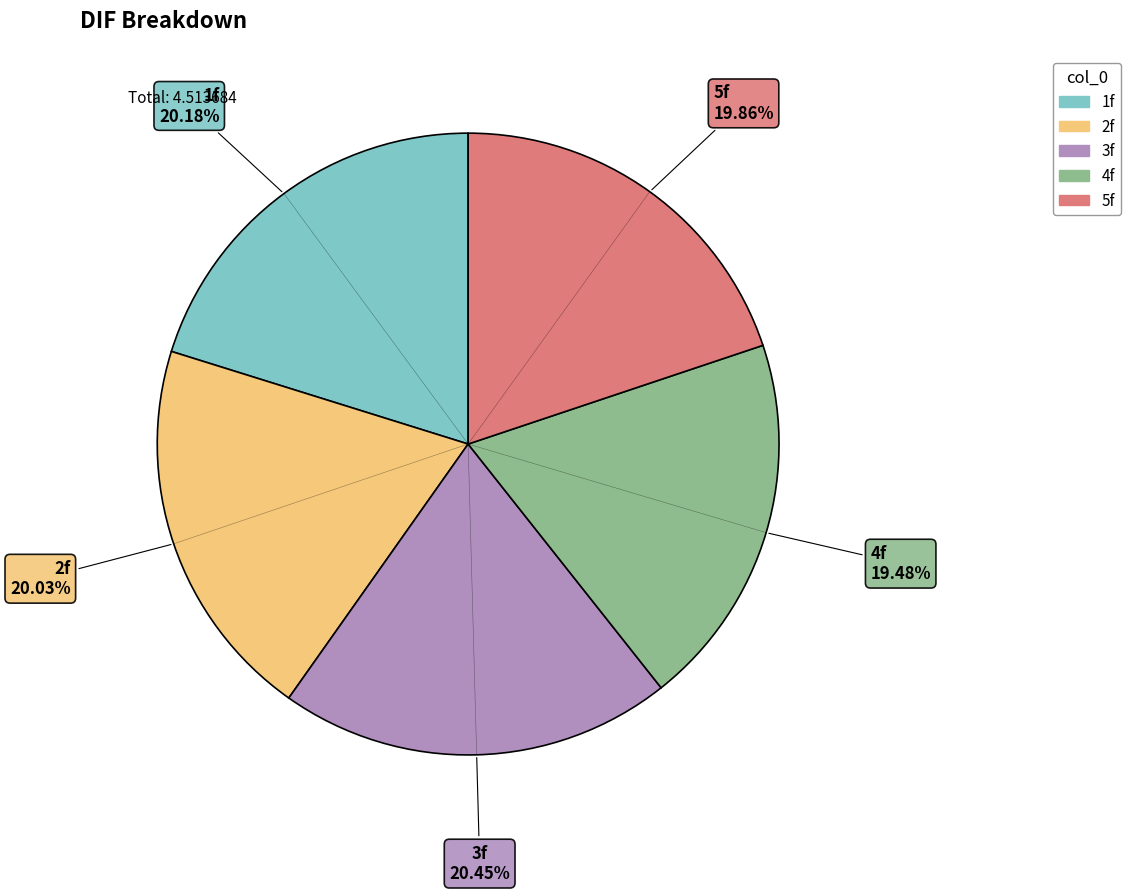

True or false: 3f accounts for 12% of the total.

False